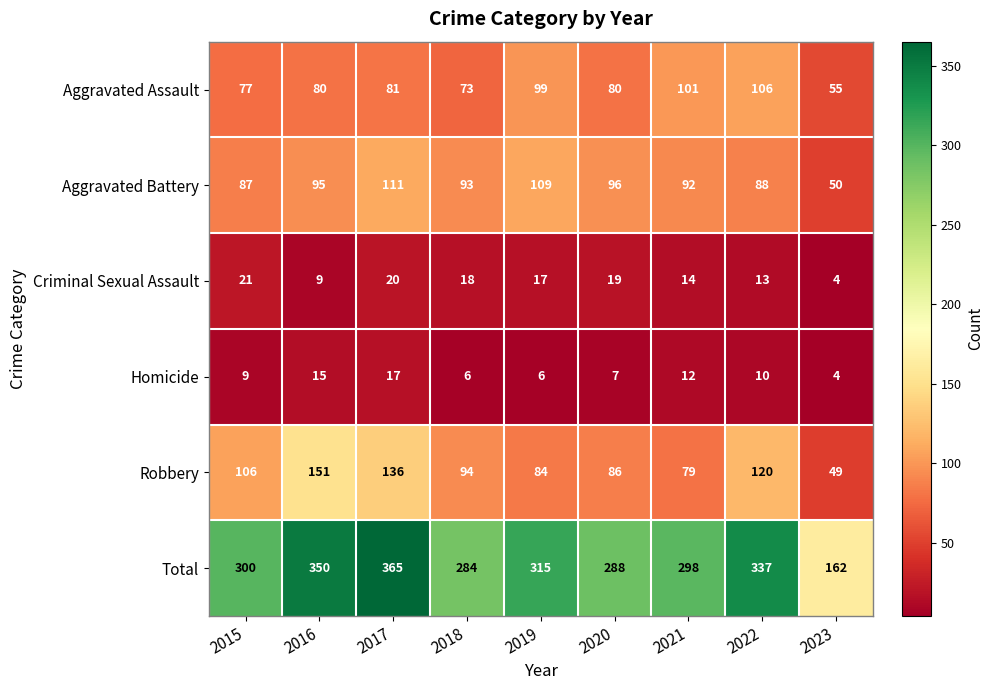

The Homicide series shows 26 at 2017. True or false?

False